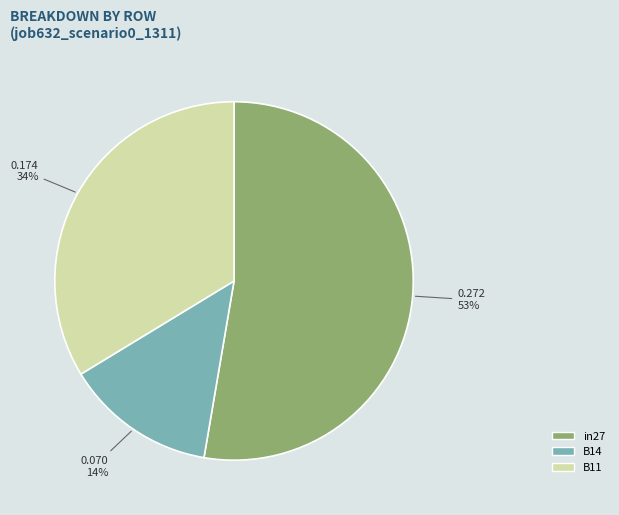

Does B11 account for over 50% of the chart?

No